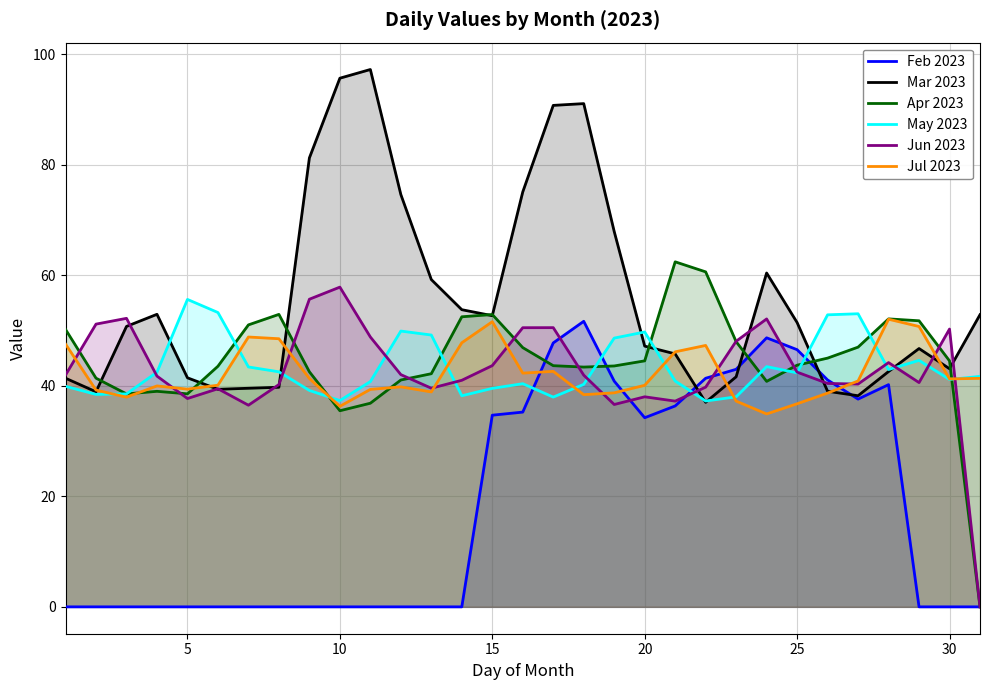

What is the total value across all series at 5?

212.8